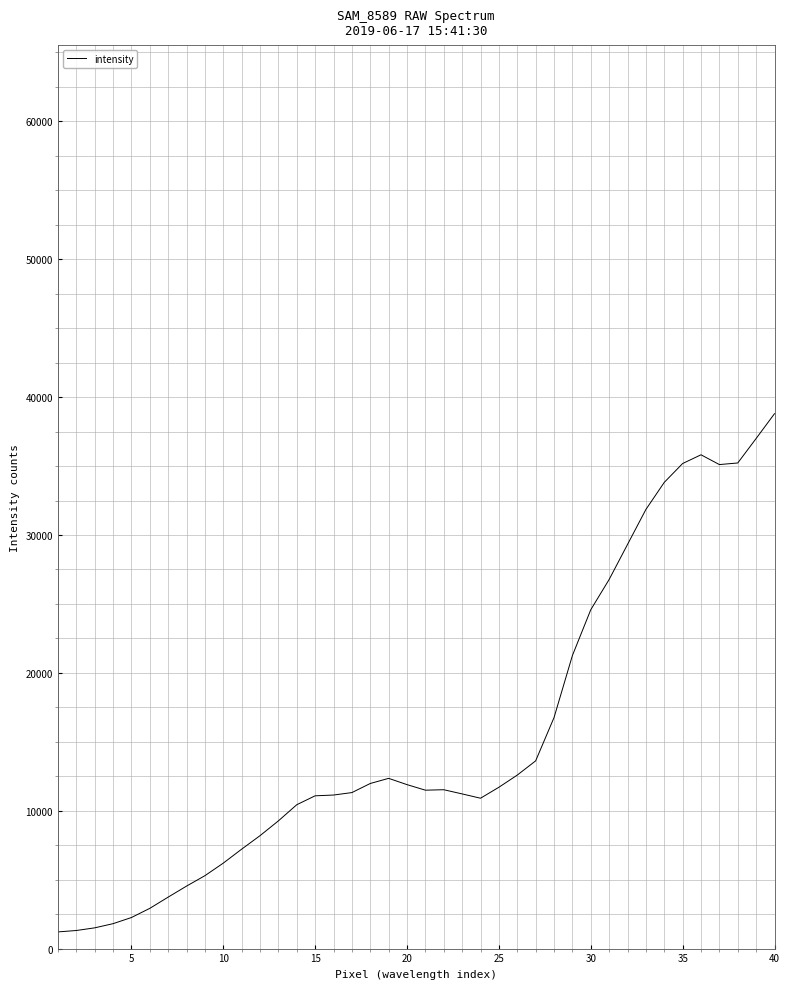

What is the greatest value displayed?

38800